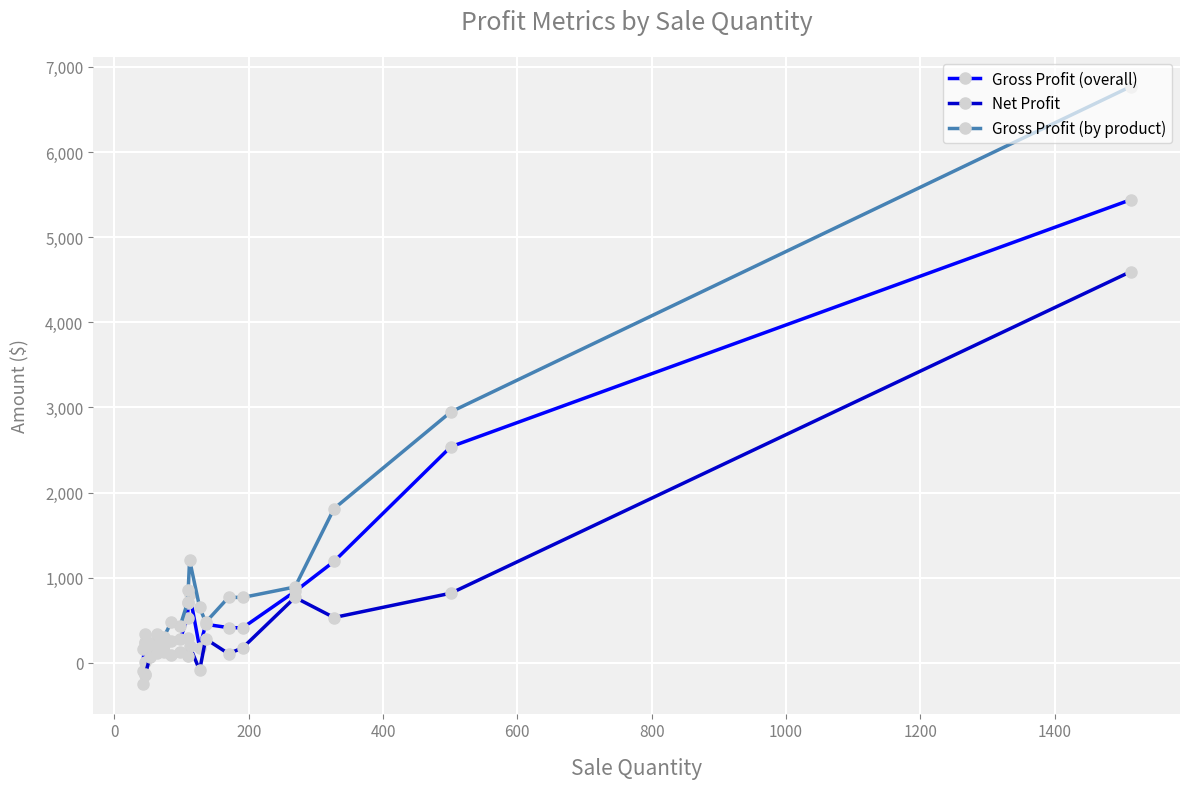

At how many categories does at least one series exceed 3454?

1